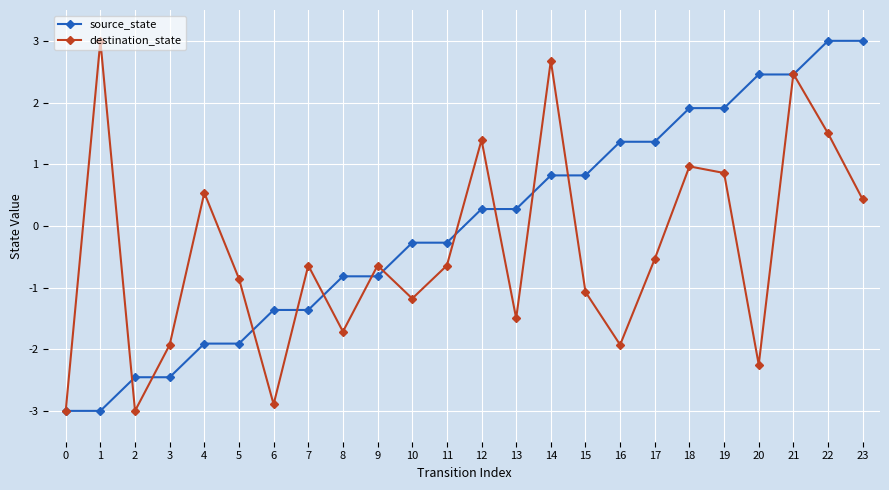

Rank the series at 18 from highest to lowest value.

source_state, destination_state